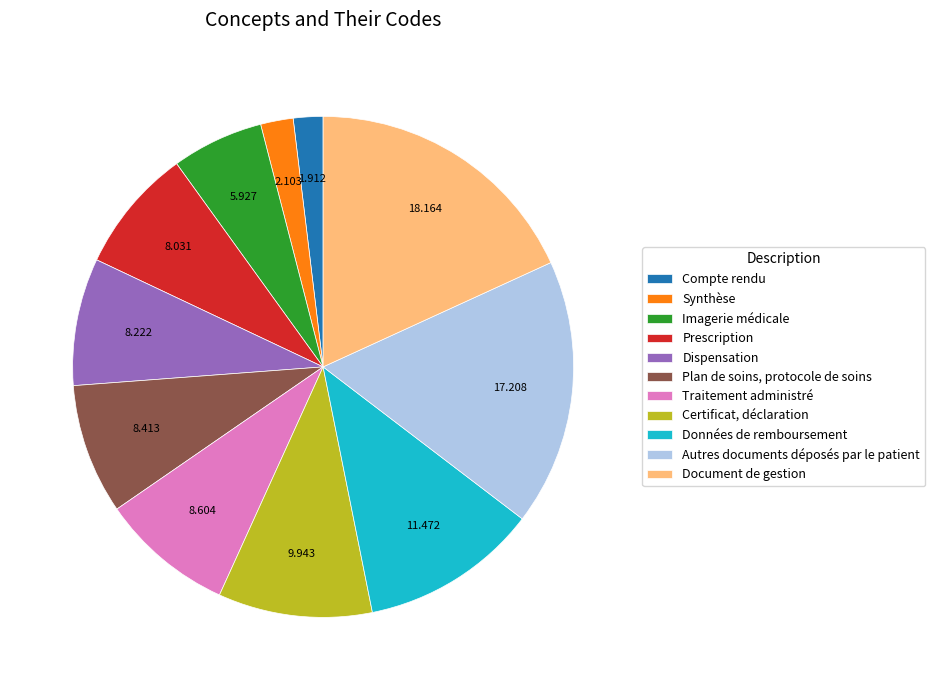

Approximately how many times larger is the value at Synthèse compared to Compte rendu?

1.1